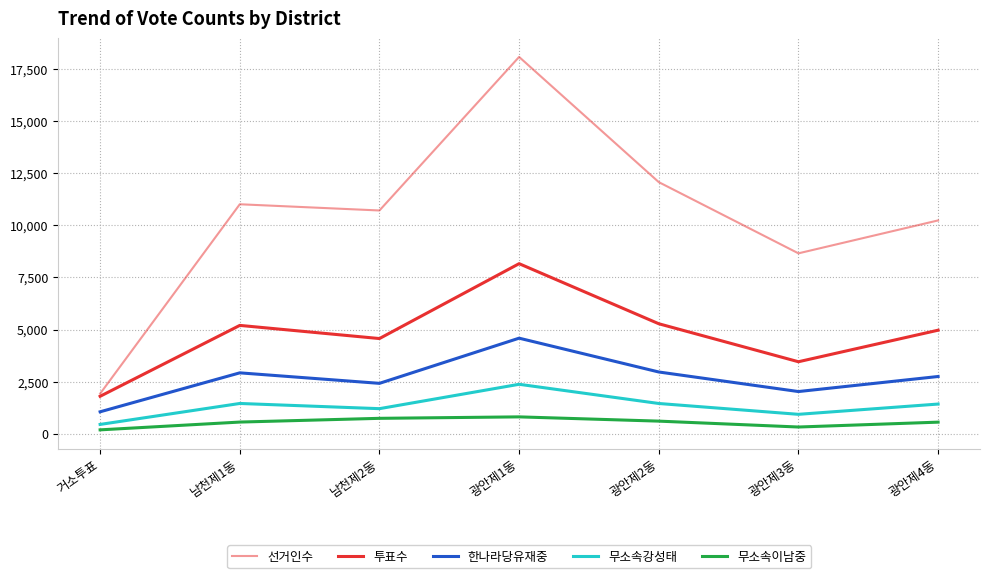

Count the number of categories in the chart.

7